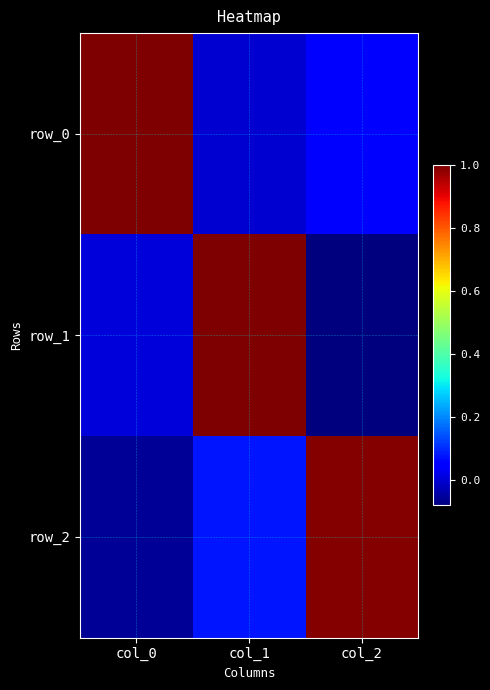

Reading left to right, transcribe all the data shown in this chart.

row_0: col_0=1.0	col_1=-0.0	col_2=0.1
row_1: col_0=0.0	col_1=1.0	col_2=-0.1
row_2: col_0=-0.1	col_1=0.1	col_2=1.0